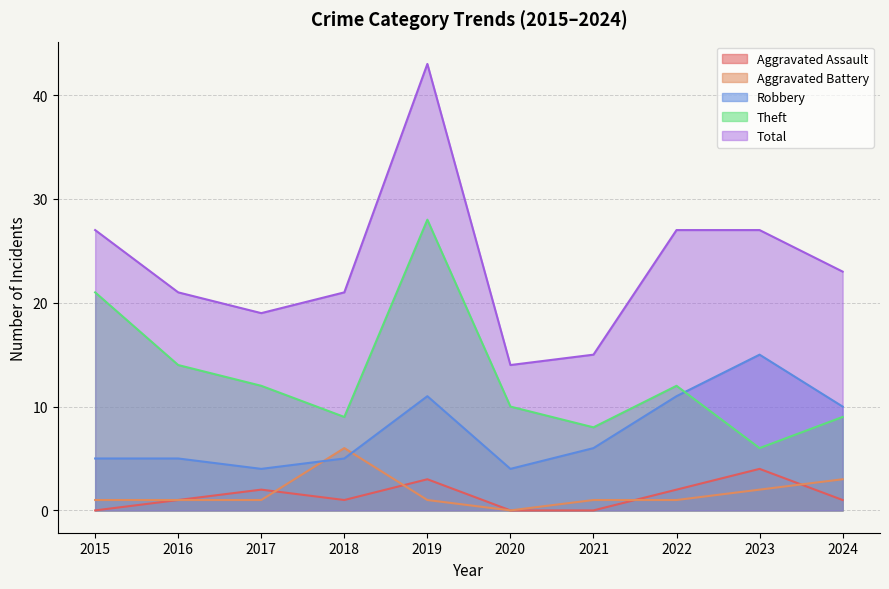

At how many categories does at least one series exceed 30?

1